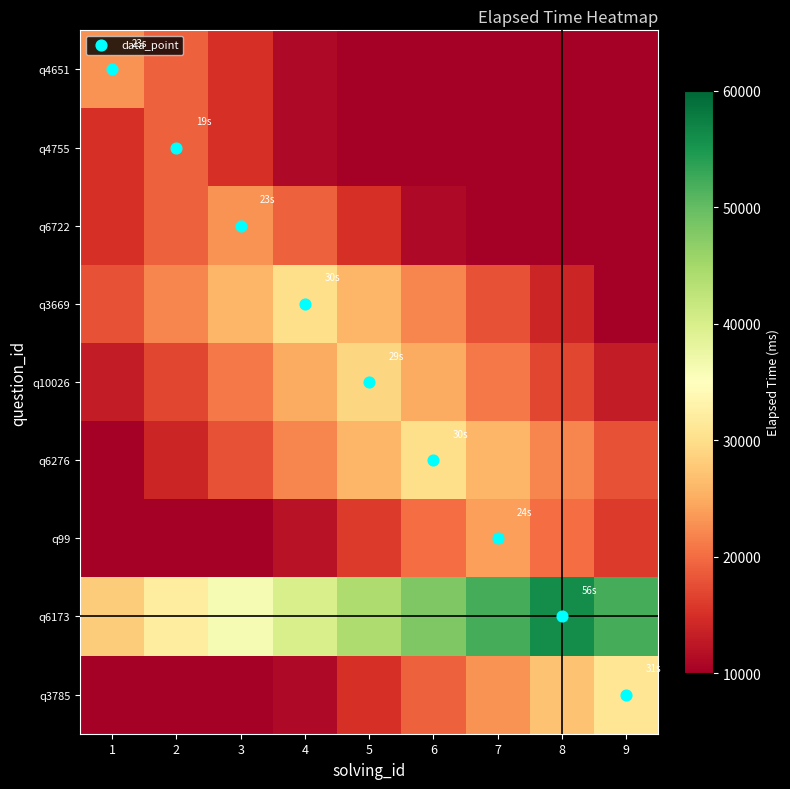

How many distinct data groups are displayed?

9